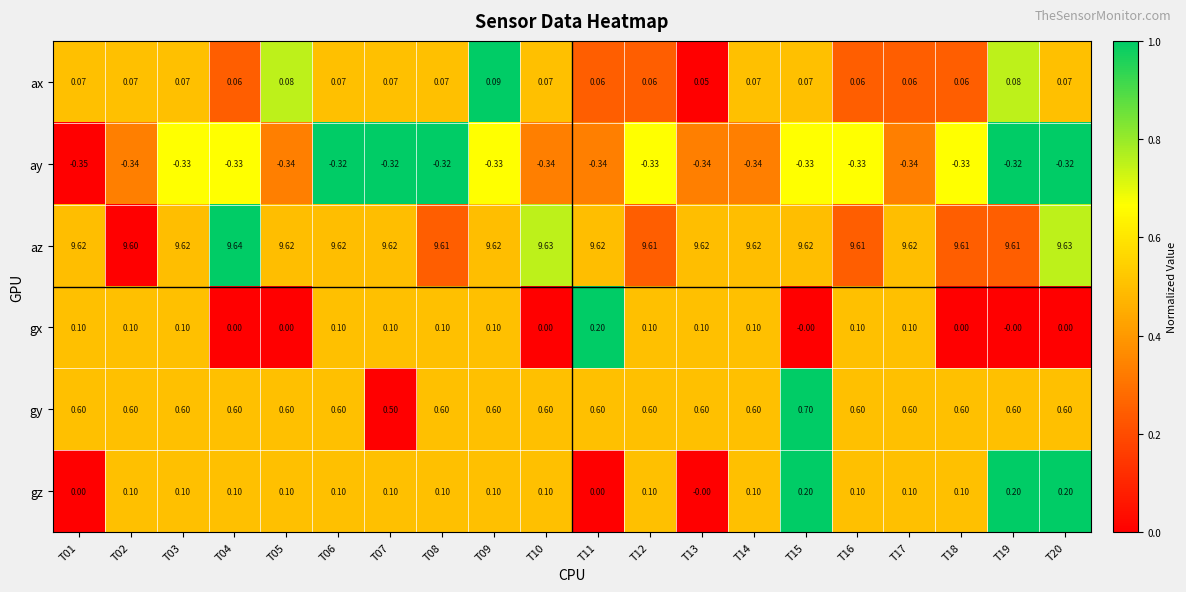

Which series has the largest total across all categories?

az